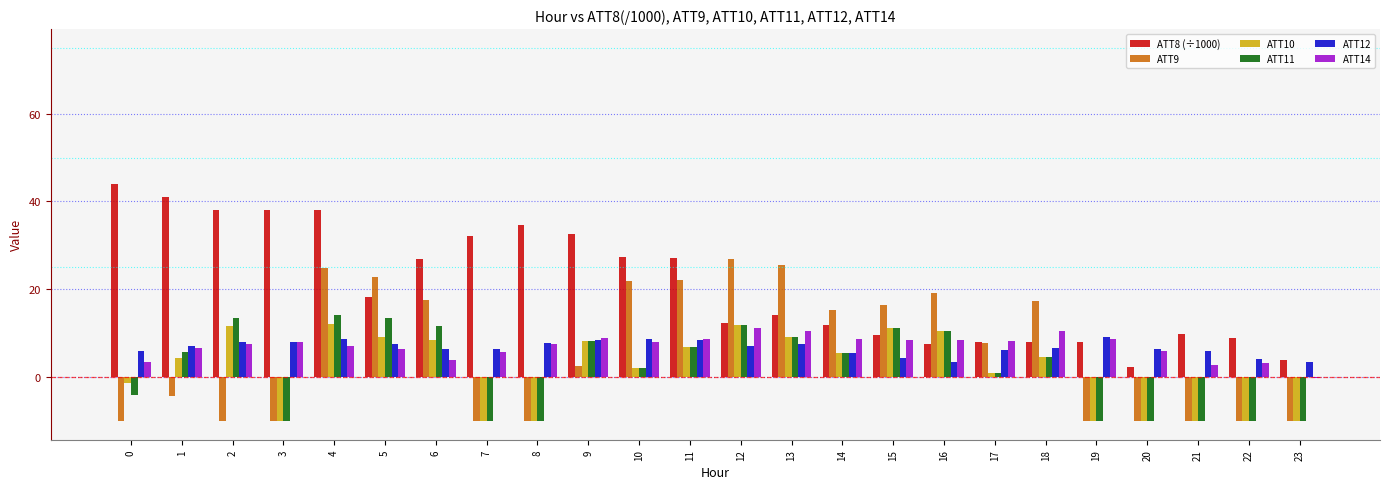

The ATT11 series shows -4.8 at 23. True or false?

False